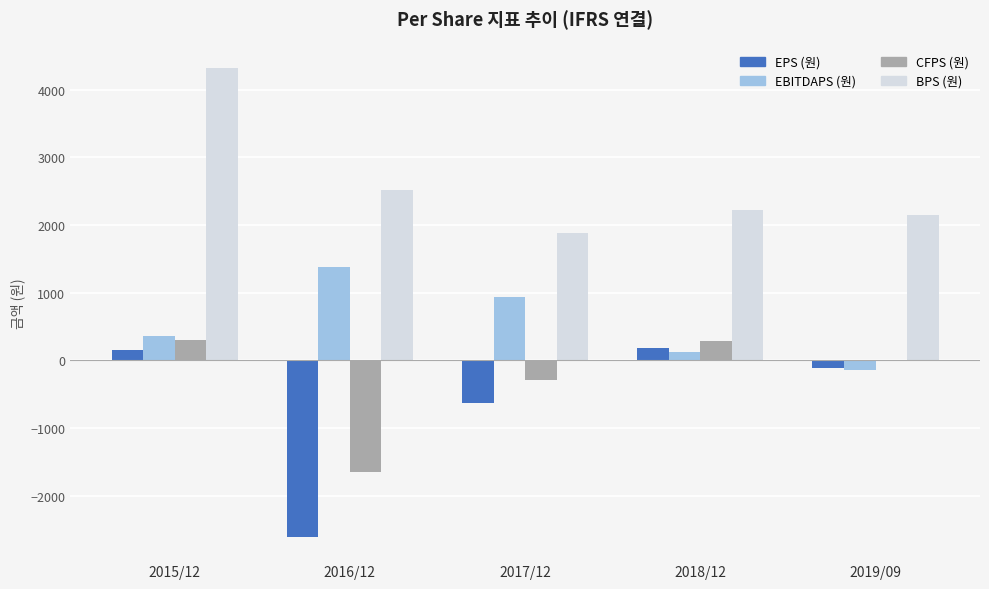

What is the spread (max minus min) of values at 2015/12?

4176